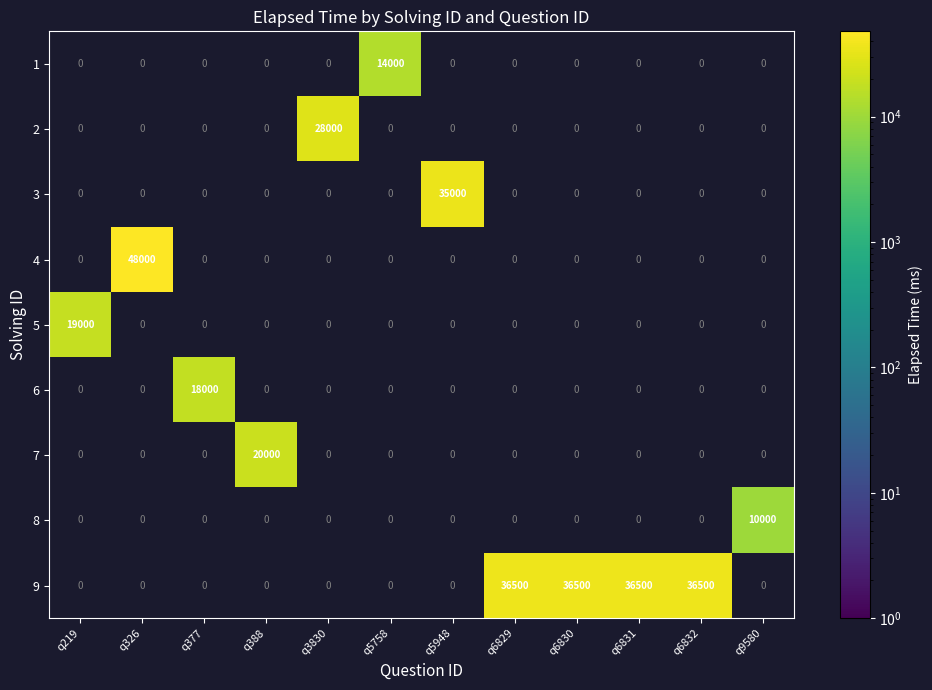

How many distinct data groups are displayed?

9